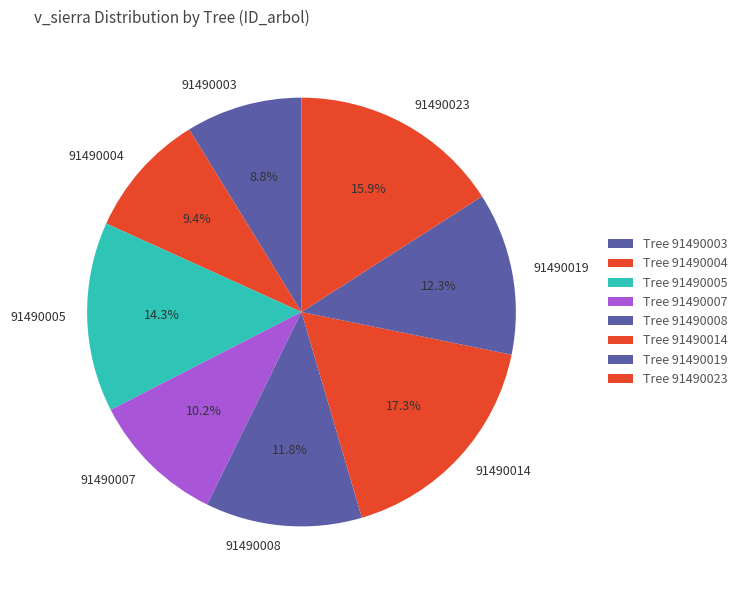

Is there any slice that represents more than half of the pie?

No